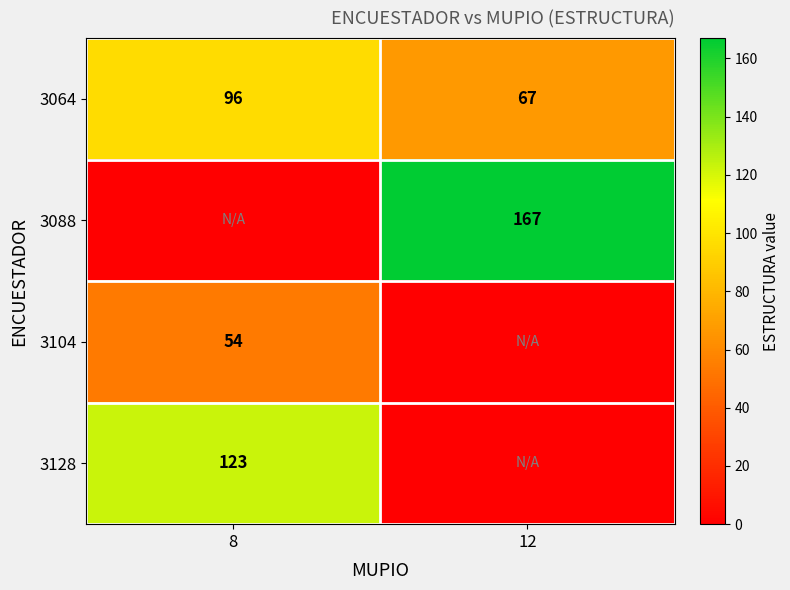

The value of 3104 at 8 is 80. True or false?

False